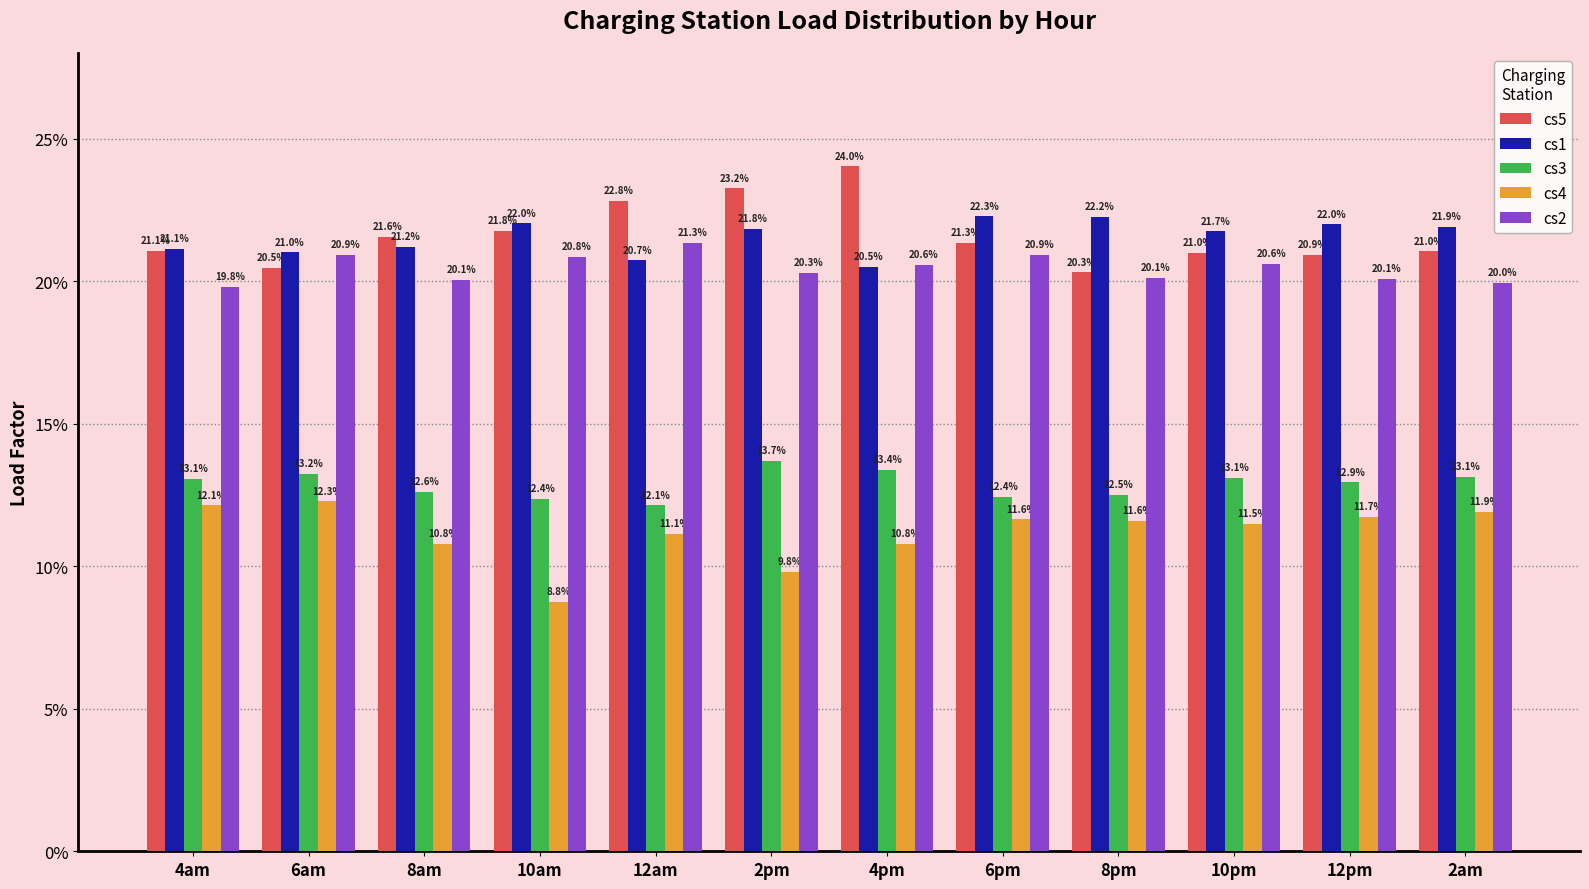

The cs2 series shows 0.2 at 2am. True or false?

True